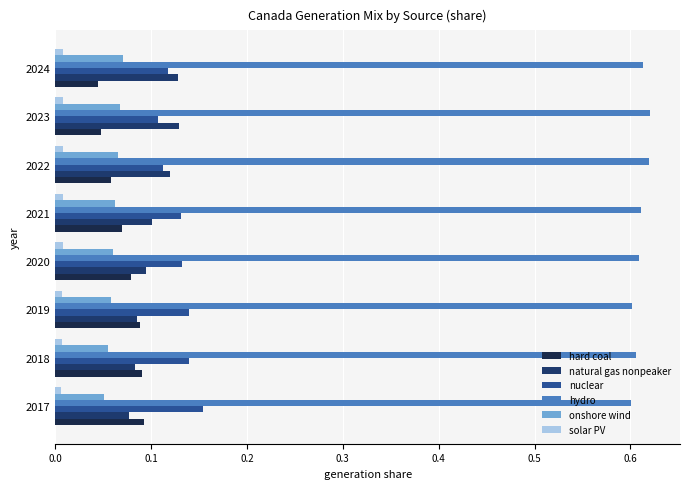

Count the number of categories in the chart.

8